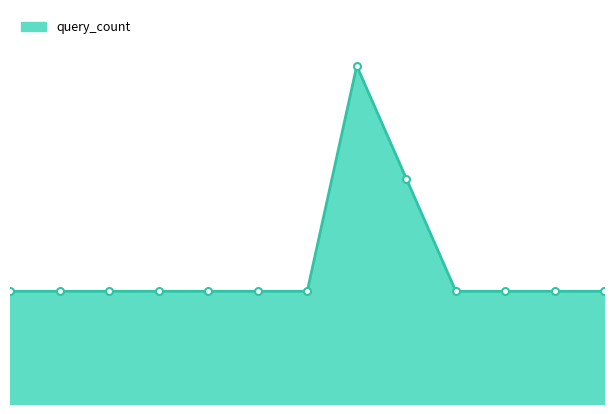

At which category does the chart reach its peak across all series?

2019-11-04 08:43